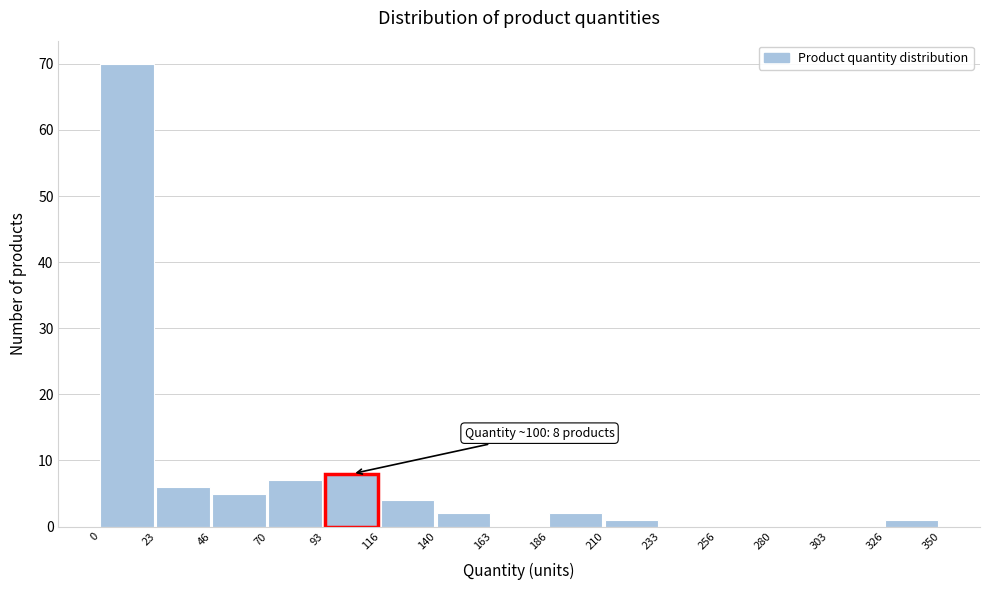

Over which range of the x-axis is the bar tallest?

0 to 23